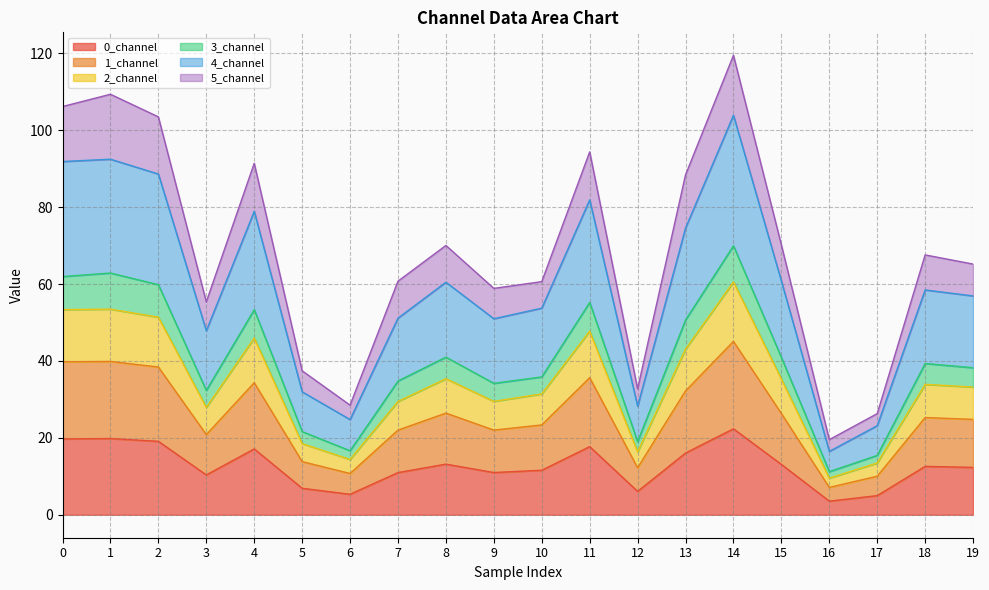

True or false: 1_channel and 0_channel cross at least once.

False